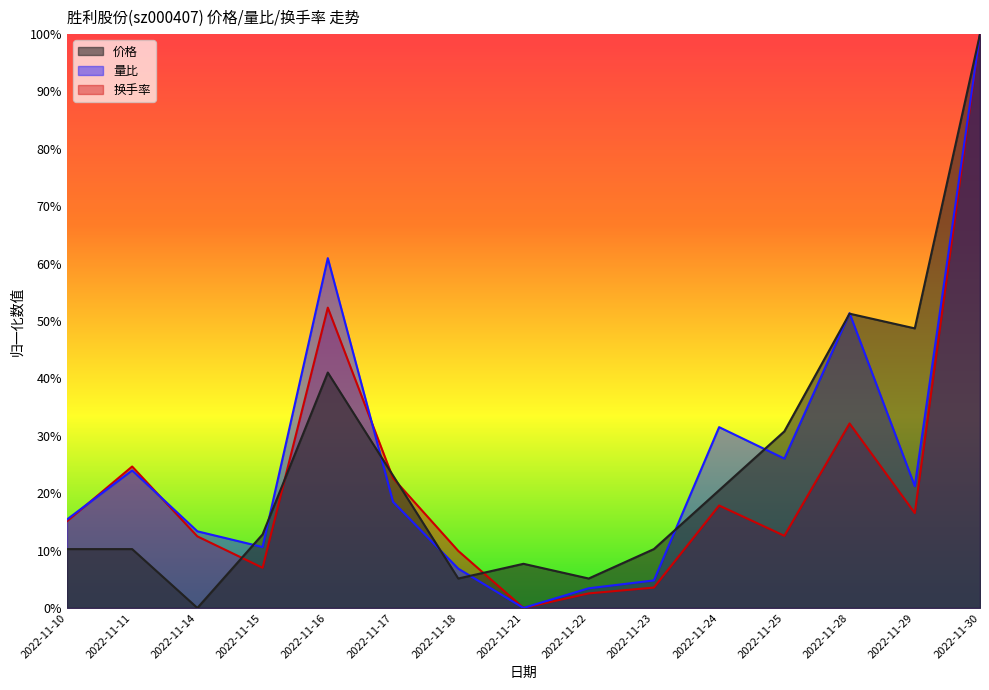

At which label is 价格 closest to 0?

2022-11-14